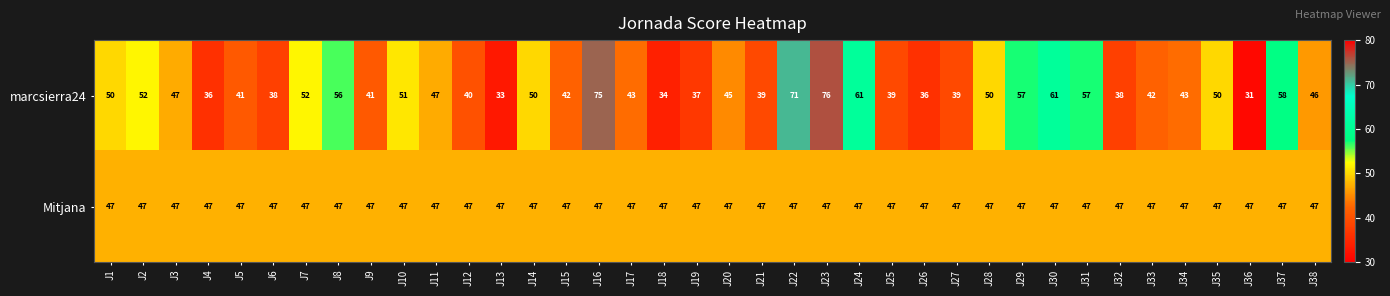

What is the average value of the Mitjana series?

47